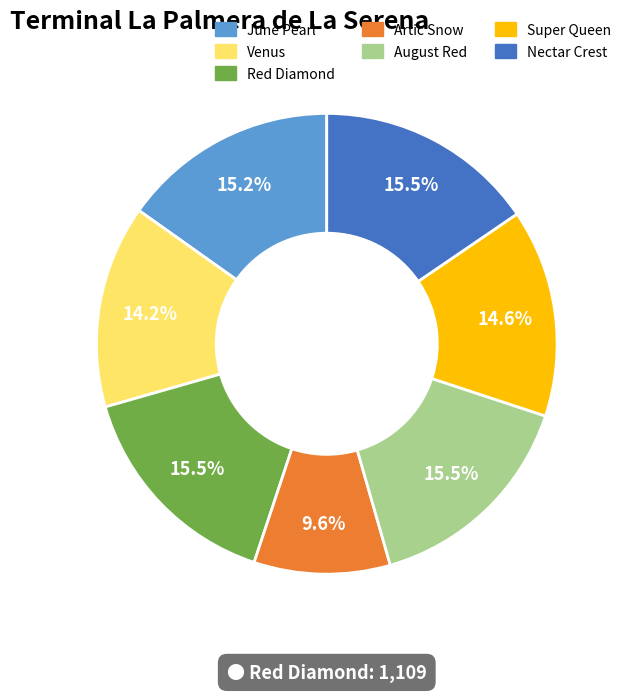

Does August Red represent more than half of the total?

No